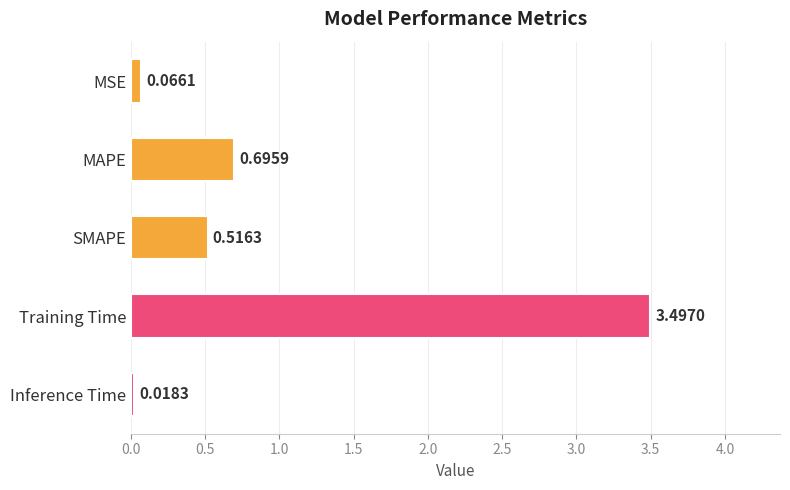

What is the sum of all values?

4.8